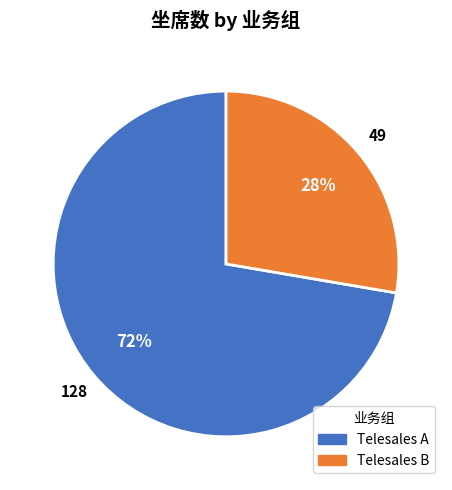

Count the number of slices in the pie.

2